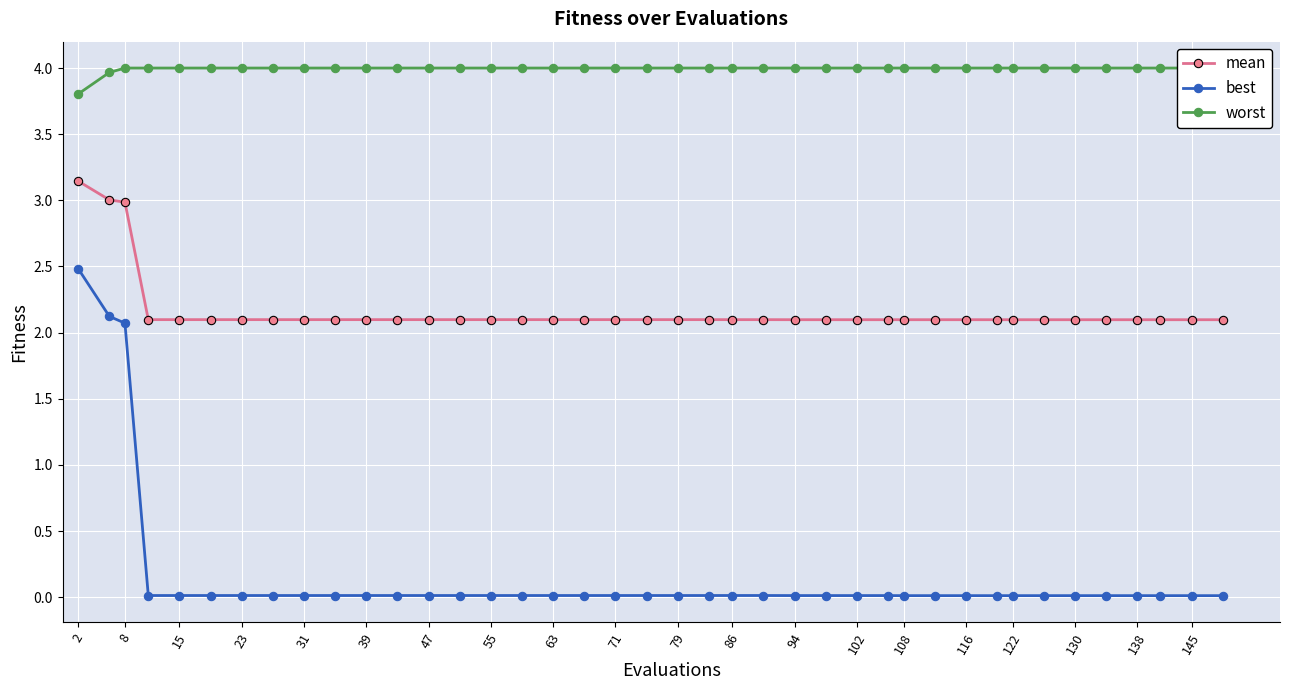

How many lines are shown in the chart?

3